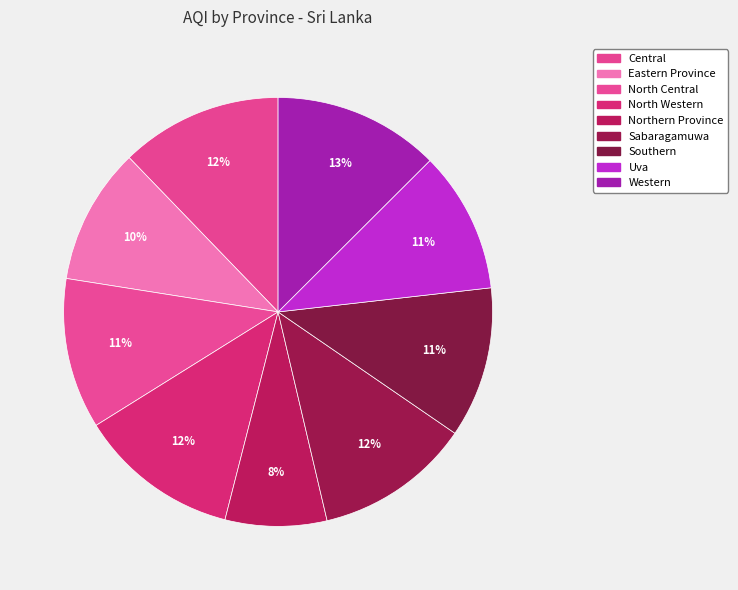

Count the number of slices in the pie.

9